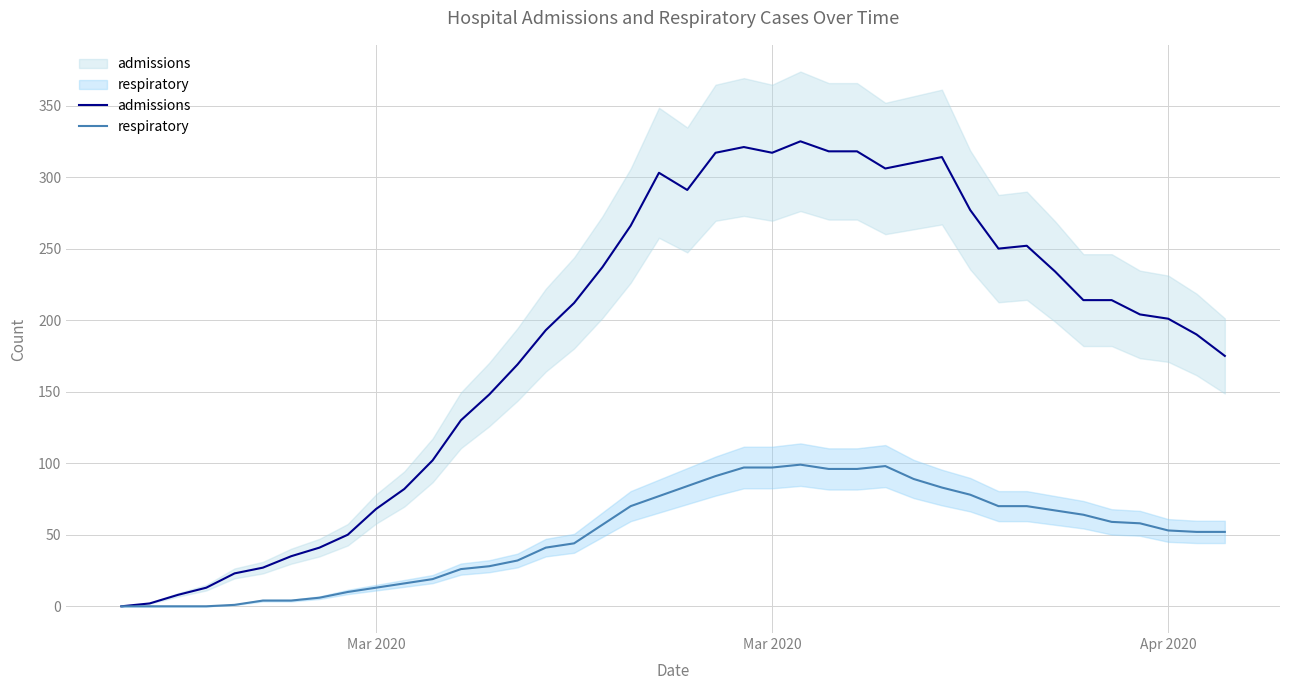

What is the label of the 2nd point from the left?

Mar 2020